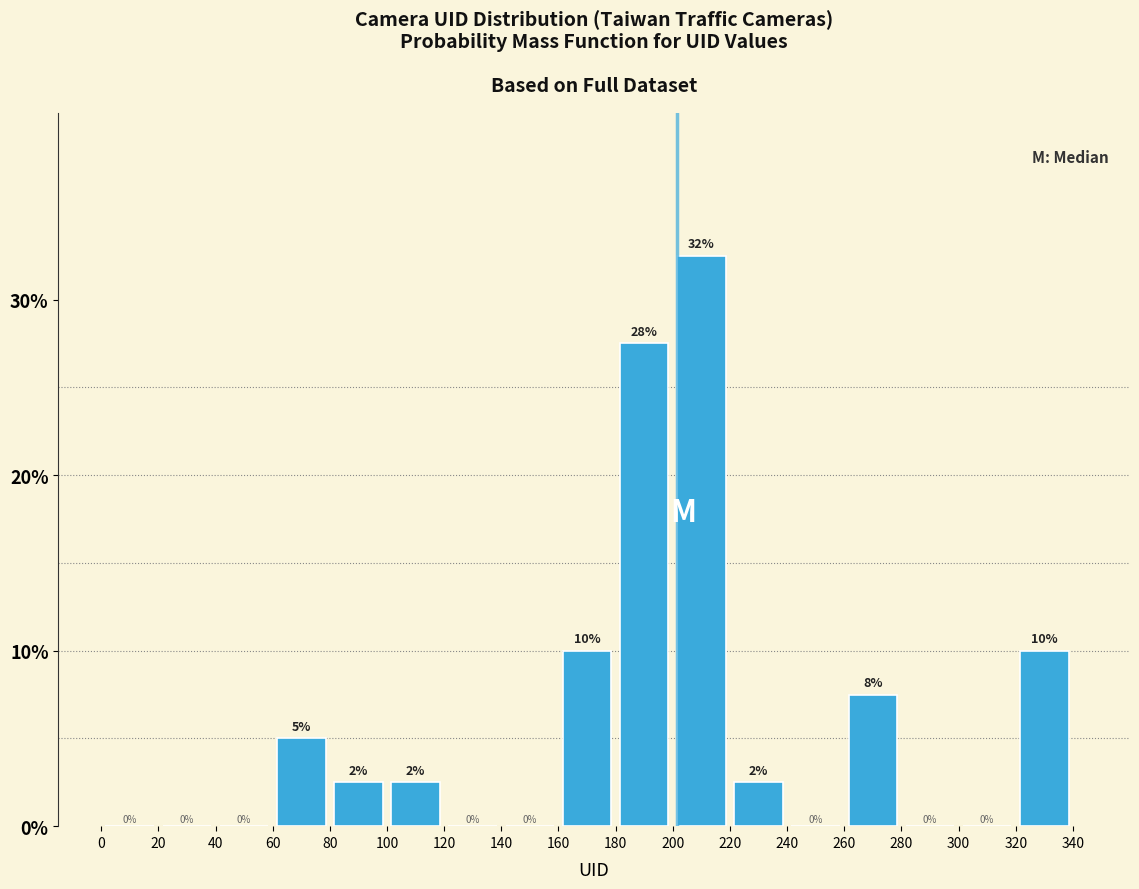

Which range on the x-axis has the tallest bar?

200 to 220